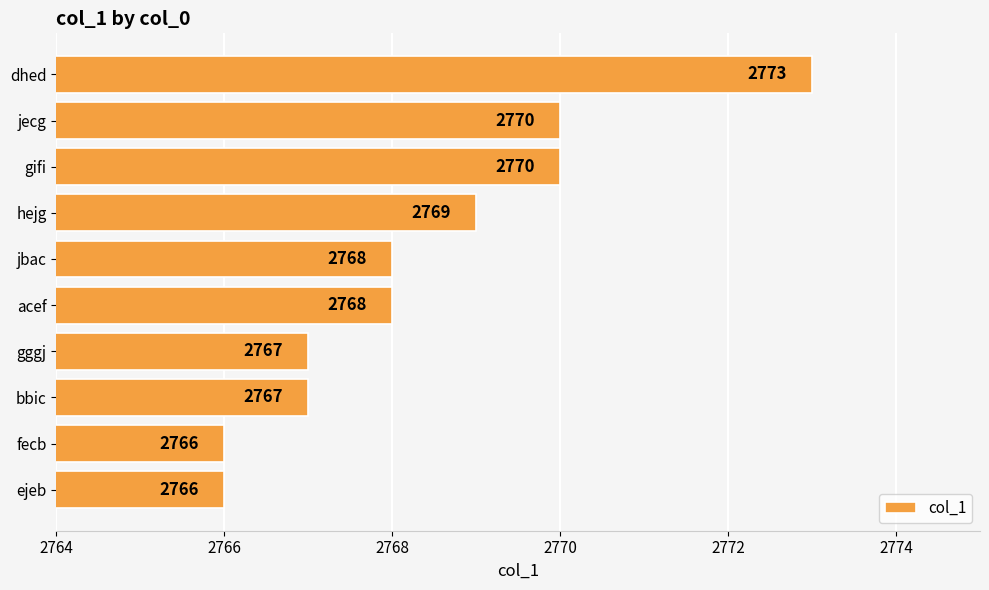

What is the difference between the maximum and second lowest values?

7